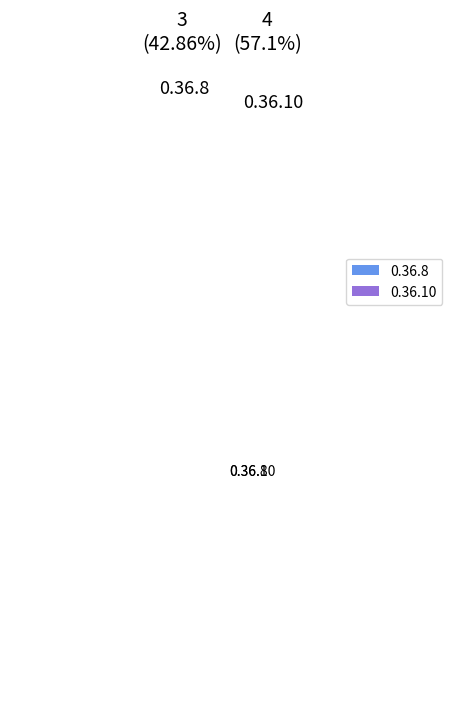

Approximately how many times larger is the value at 0.36.10 compared to 0.36.8?

1.3